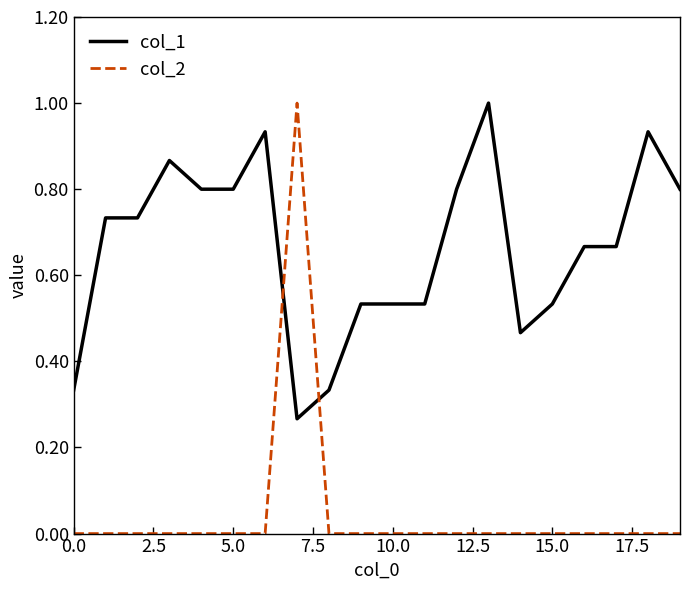

Which series has the largest range (max minus min)?

col_2